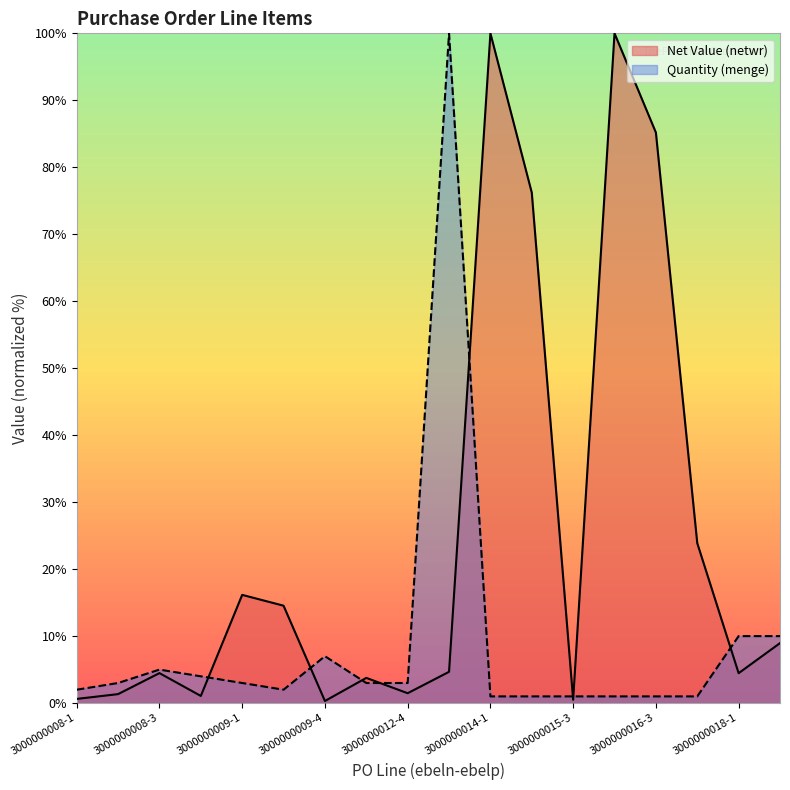

At which category does Quantity (menge) reach its first local peak?

3000000008-3